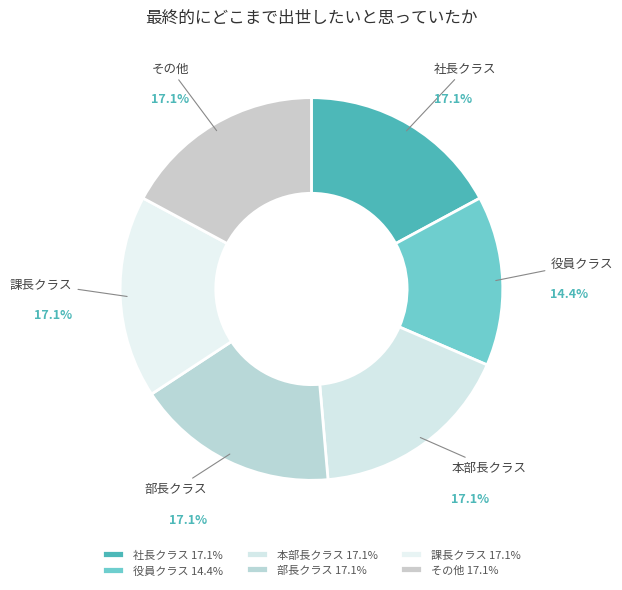

What portion of the pie excludes 社長クラス?

82.9%